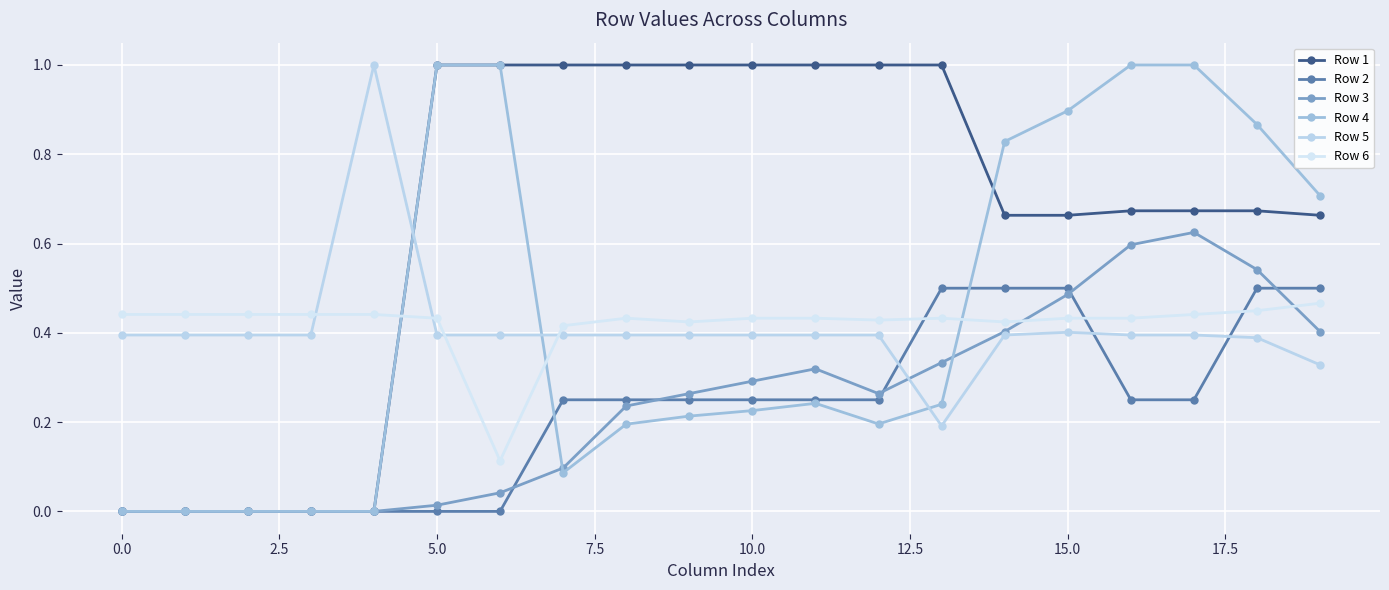

How many series are shown in this chart?

6